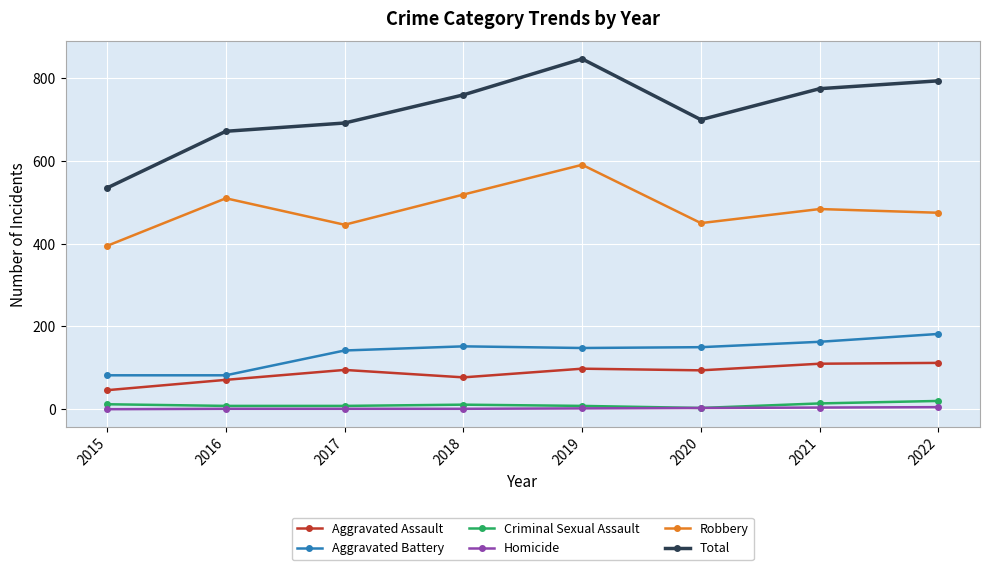

Which series changed the most between 2019 and 2022?

Robbery